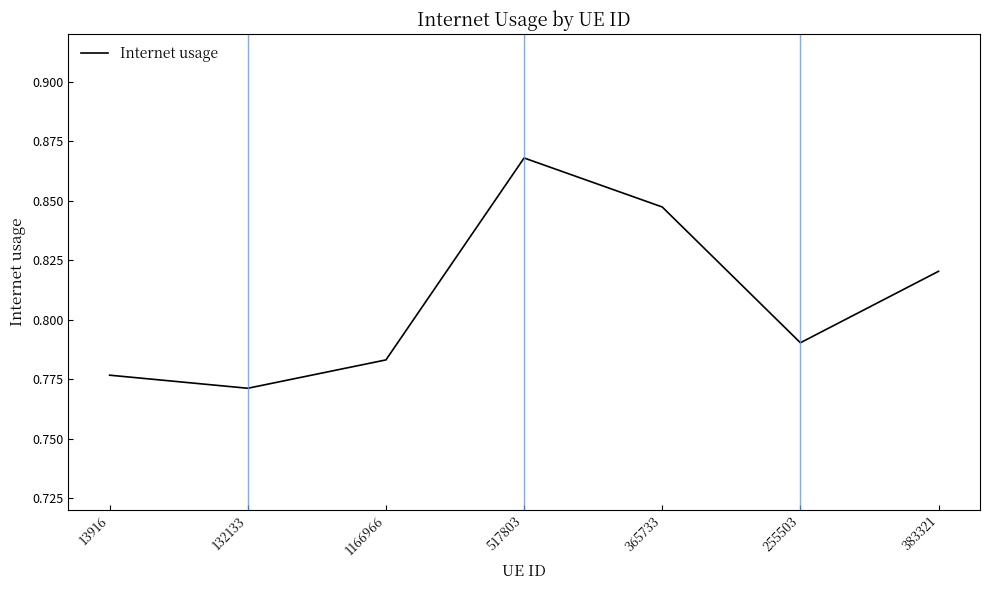

What is the sum of the values at 132133 and 383321?

1.6